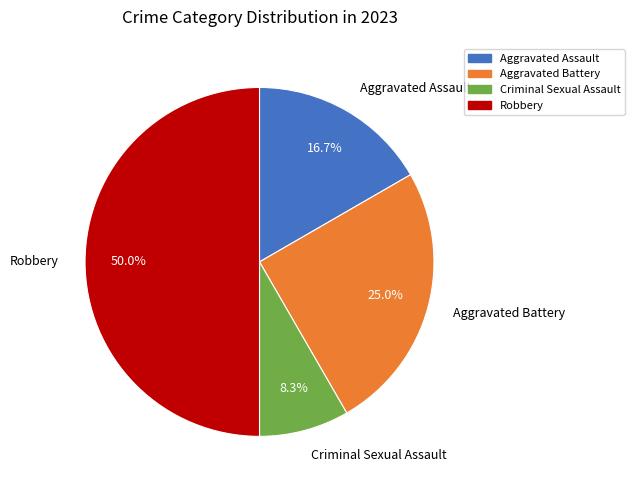

Does Criminal Sexual Assault represent more than half of the total?

No